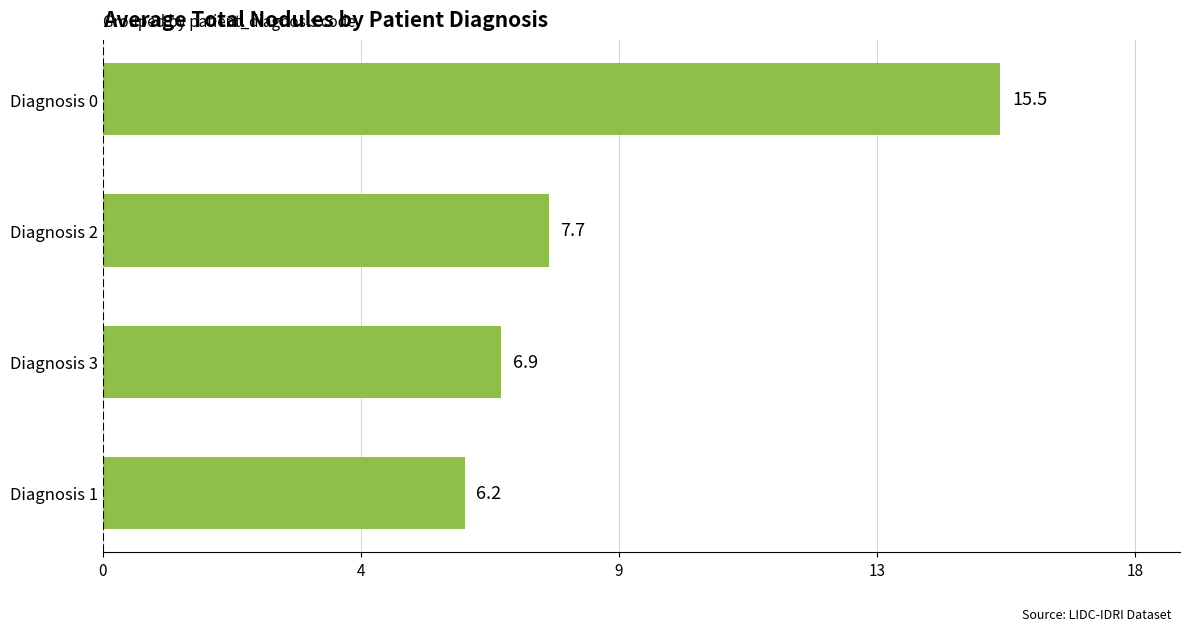

Does the chart contain any negative values?

No